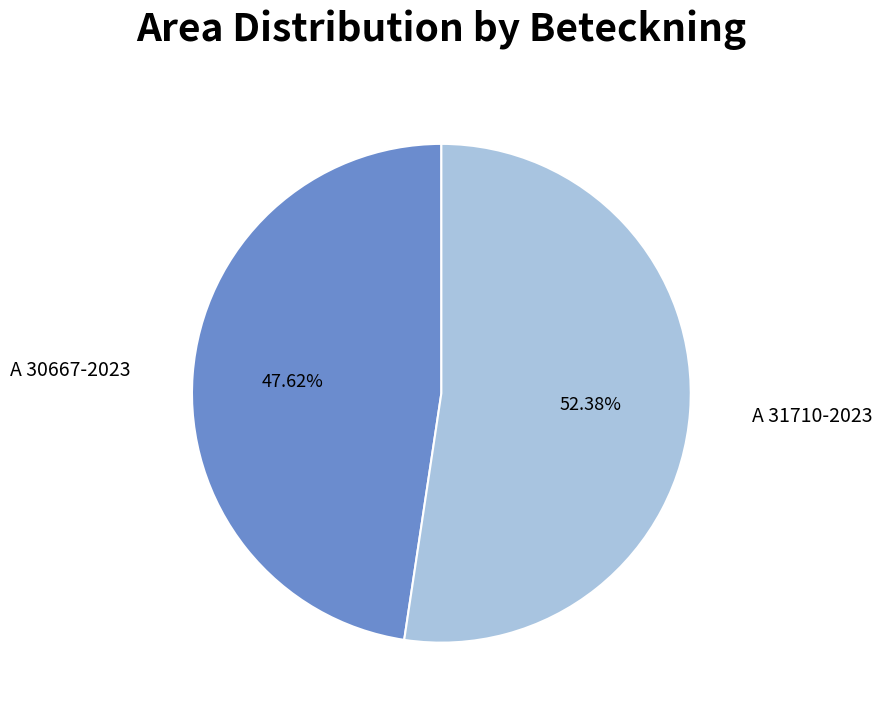

Is there any slice that represents more than half of the pie?

Yes